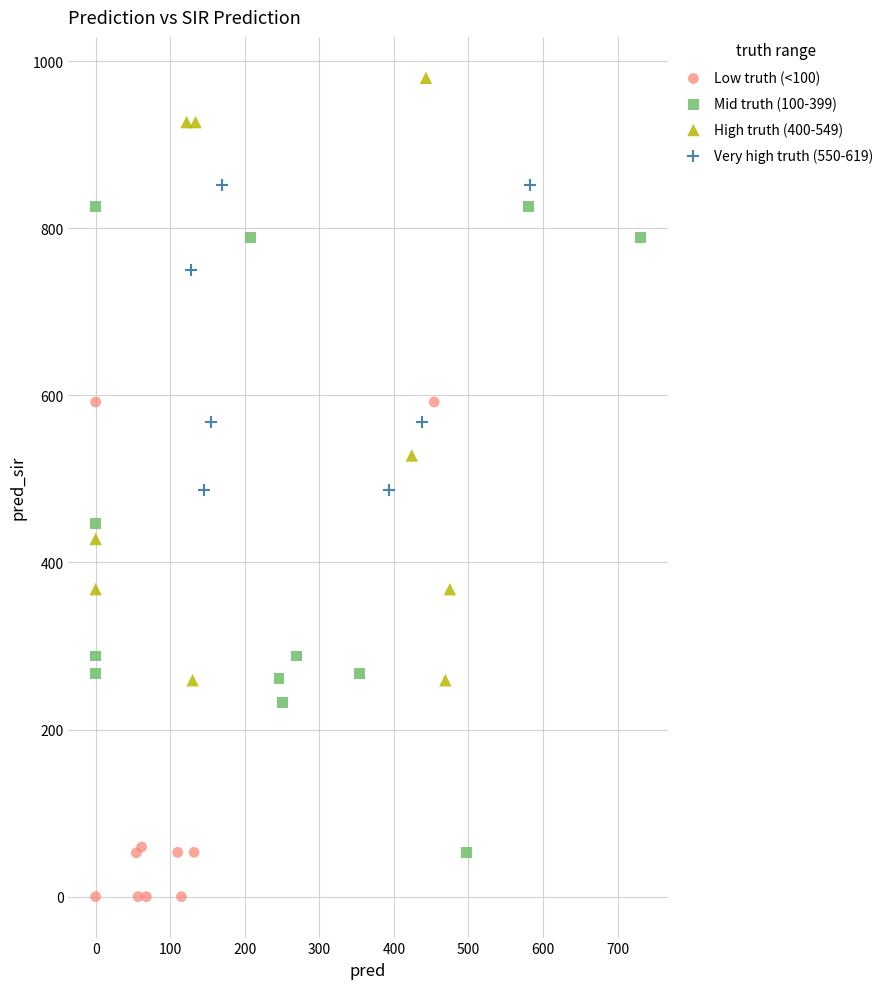

Which series contains the highest Y value?

High truth (400-549)